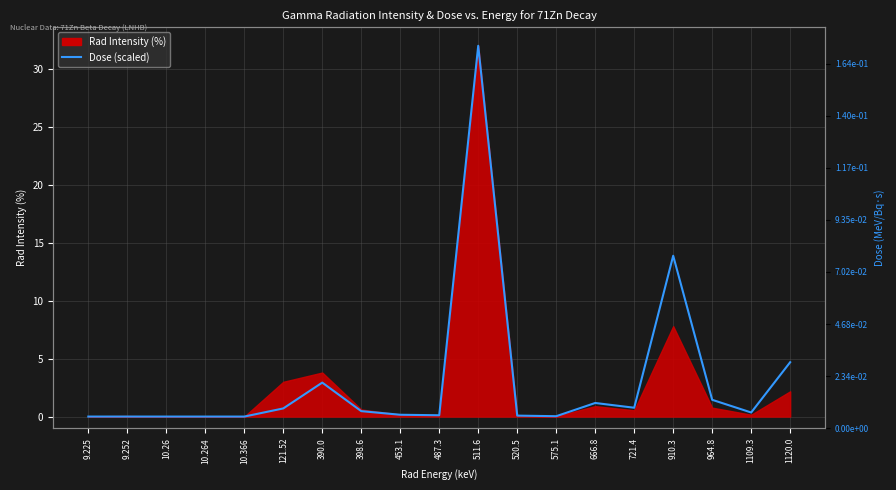

Does the chart have visible grid lines?

Yes